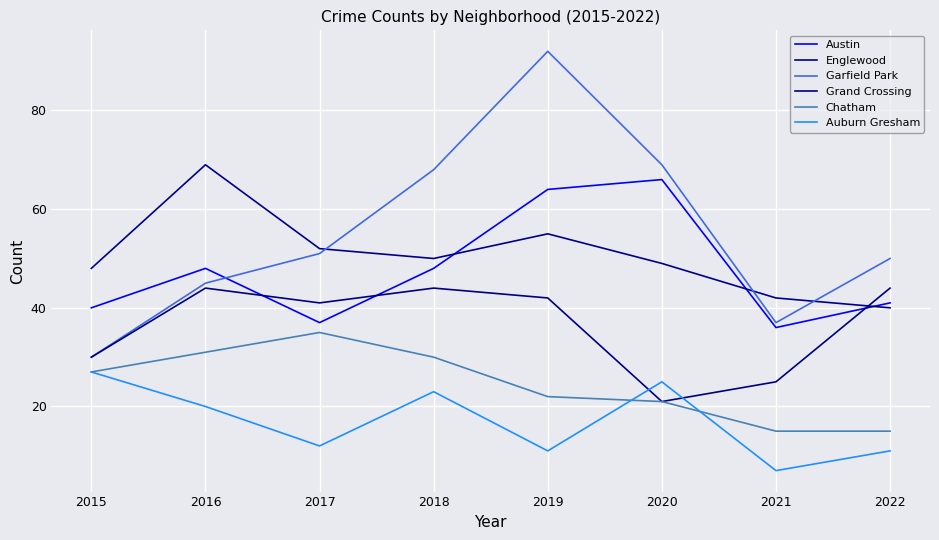

At which category is the sum across all series the highest?

2019